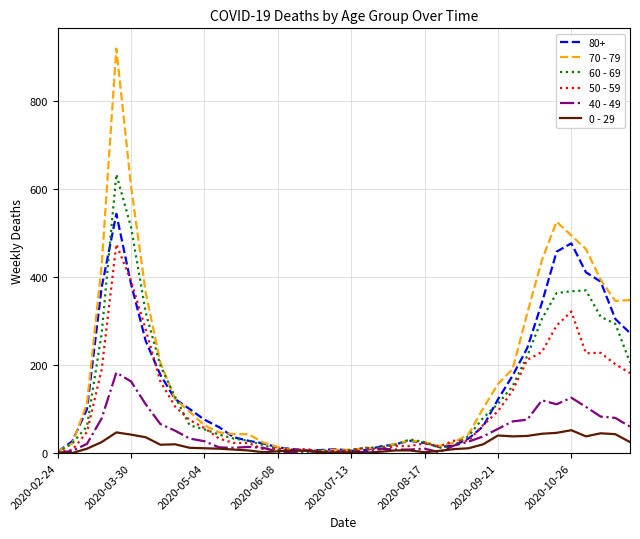

Which series has the widest spread of values?

70 - 79